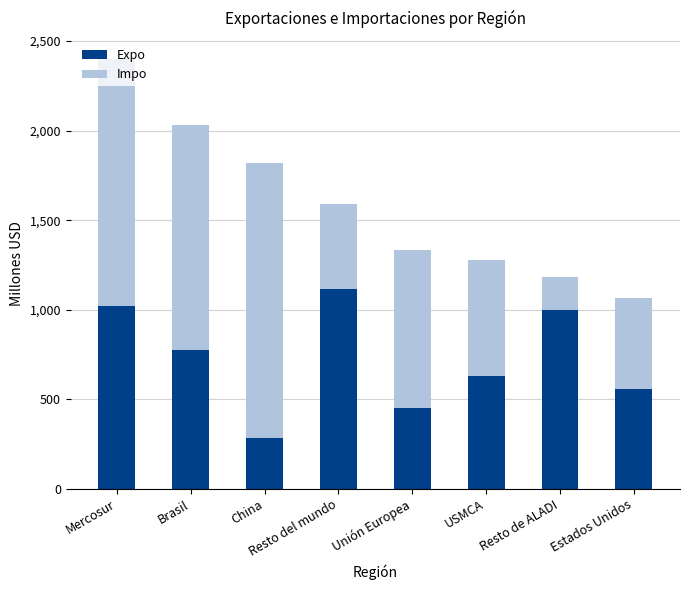

What is the highest value of the Expo series?

1114.6